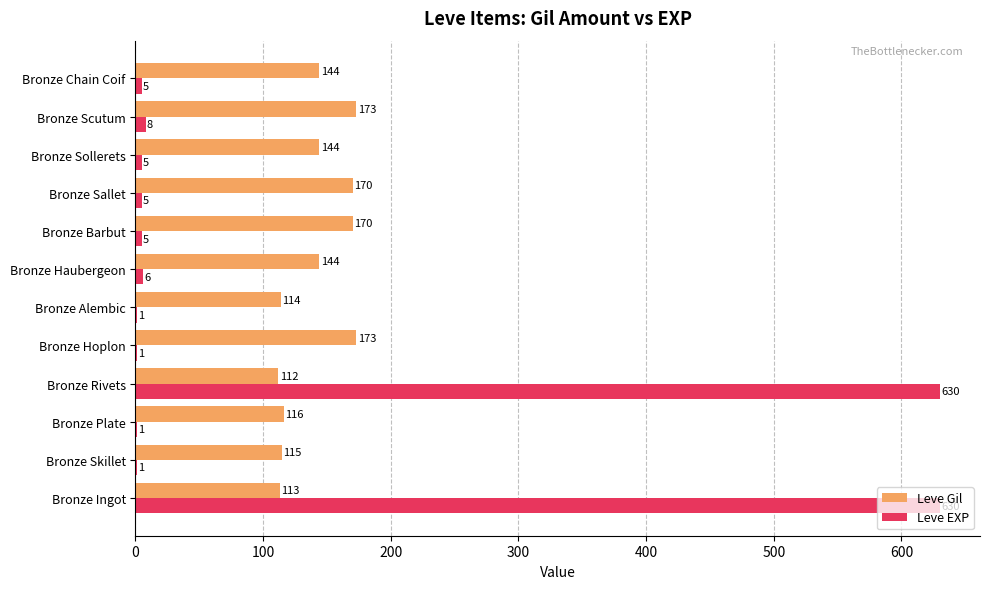

What is the approximate value of Leve EXP at Bronze Ingot, to the nearest 50?

650